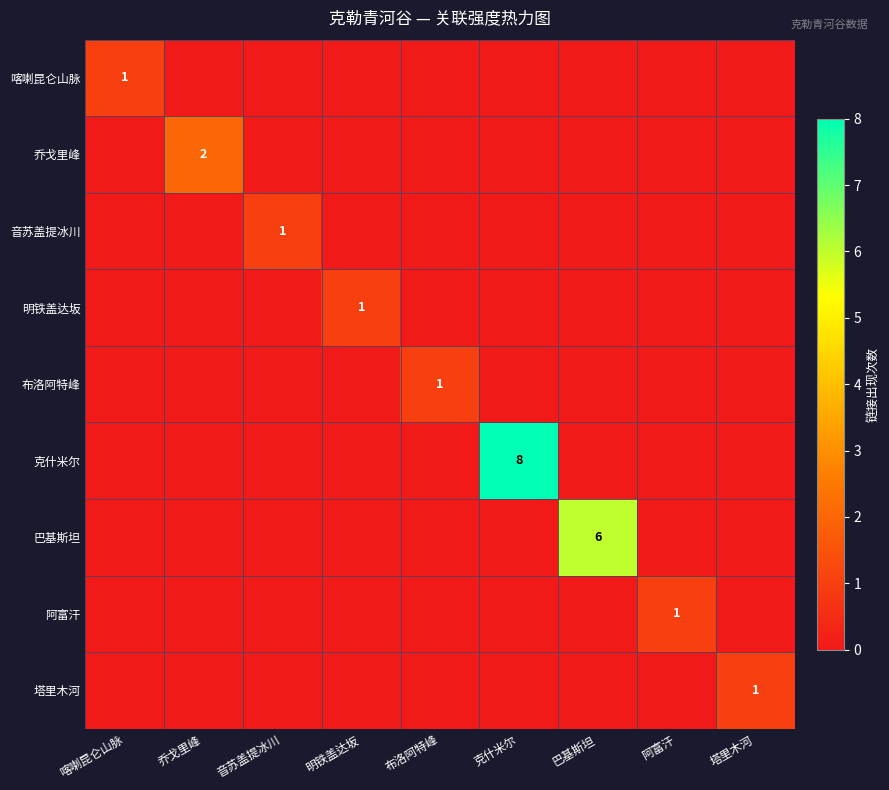

The 巴基斯坦 series shows 11 at 巴基斯坦. True or false?

False